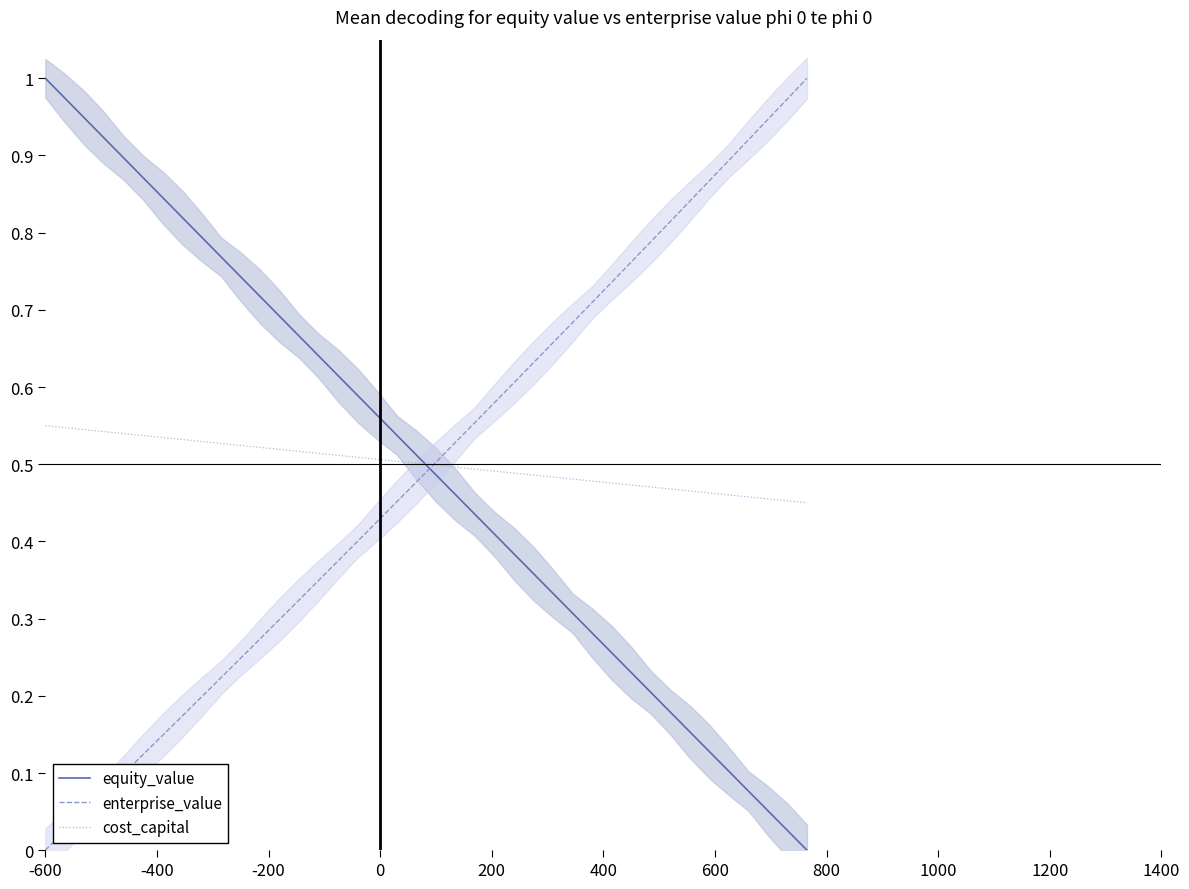

True or false: equity_value and cost_capital cross at least once.

True